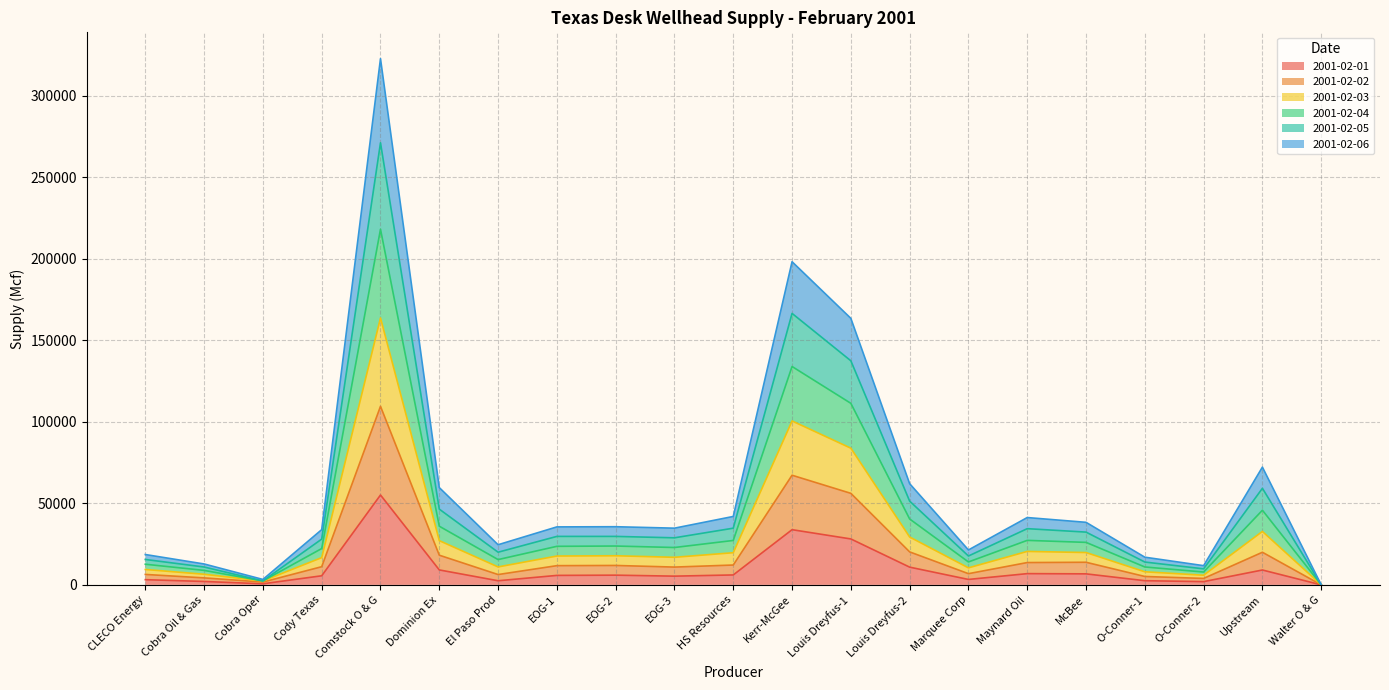

The value of 2001-02-06 at Marquee Corp is 11354. True or false?

False